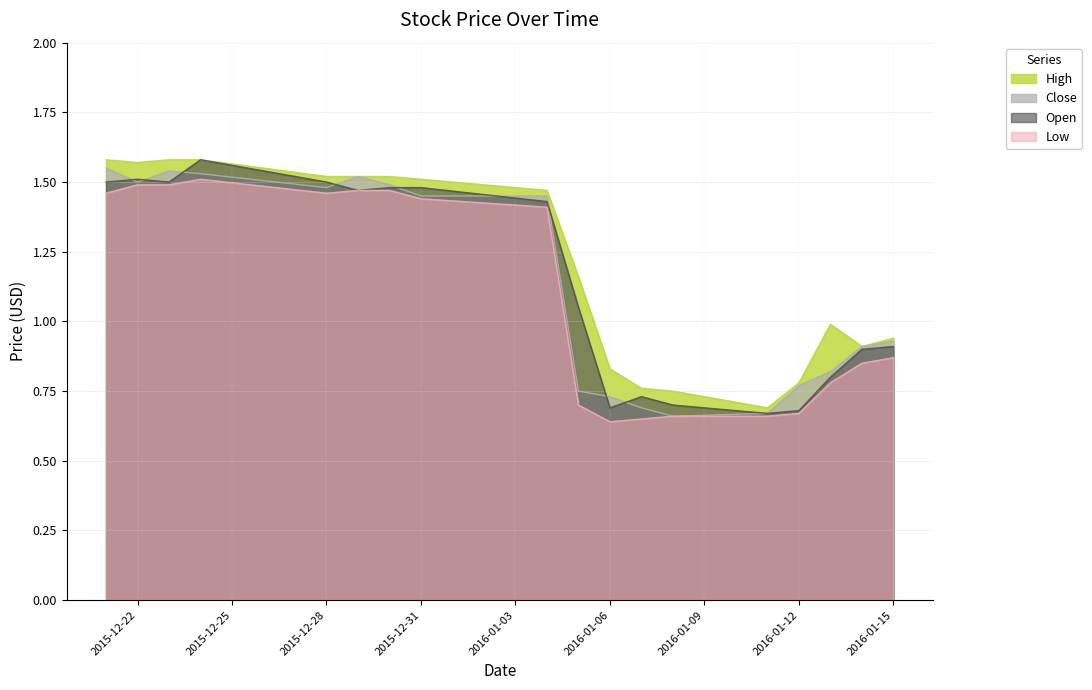

Reading left to right, extract all data points from this chart.

Close: 1.6	1.5	1.5	1.5	1.5	1.5	1.5	1.4	1.4	0.8	0.7	0.7	0.7	0.7	0.8	0.8	0.9	0.9
High: 1.6	1.6	1.6	1.6	1.5	1.5	1.5	1.5	1.5	1.2	0.8	0.8	0.8	0.7	0.8	1.0	0.9	0.9
Low: 1.5	1.5	1.5	1.5	1.5	1.5	1.5	1.4	1.4	0.7	0.6	0.7	0.7	0.7	0.7	0.8	0.8	0.9
Open: 1.5	1.5	1.5	1.6	1.5	1.5	1.5	1.5	1.4	1.1	0.7	0.7	0.7	0.7	0.7	0.8	0.9	0.9